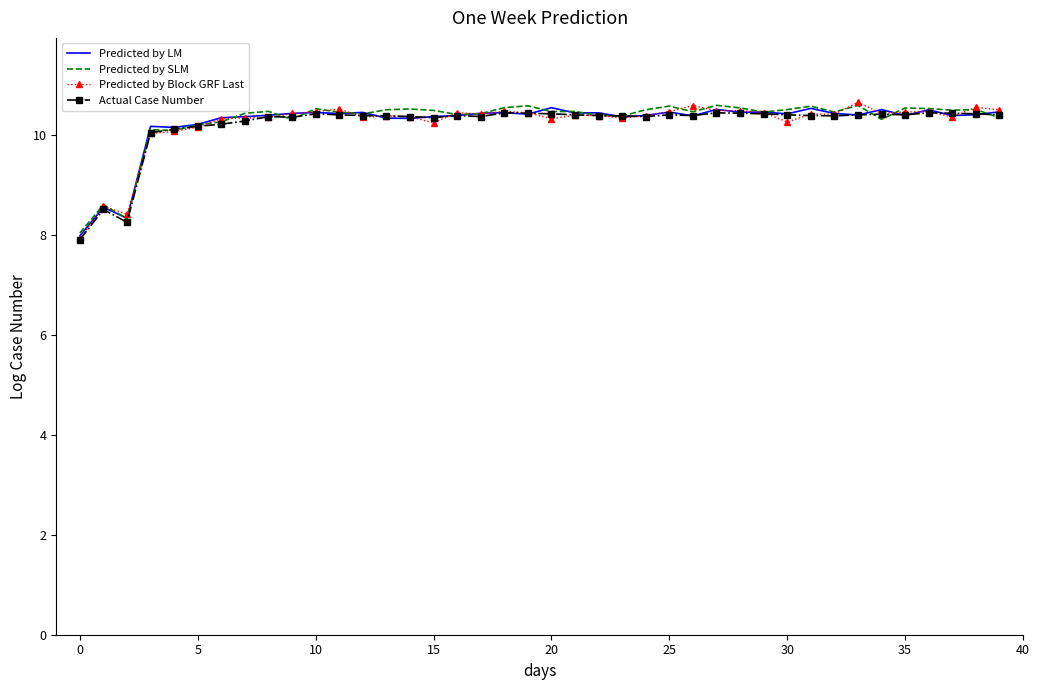

What is the highest value of the Predicted by Block GRF Last series?

10.7